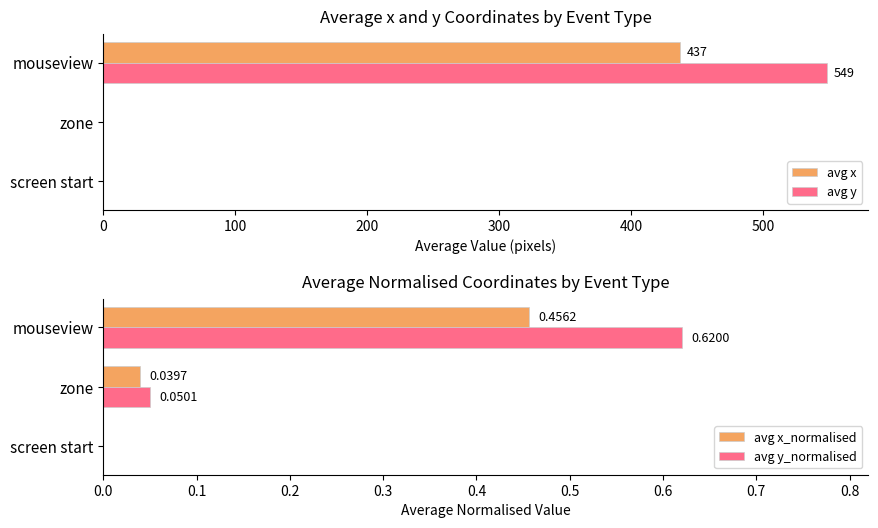

The avg x_normalised series shows 0.7 at mouseview. True or false?

False